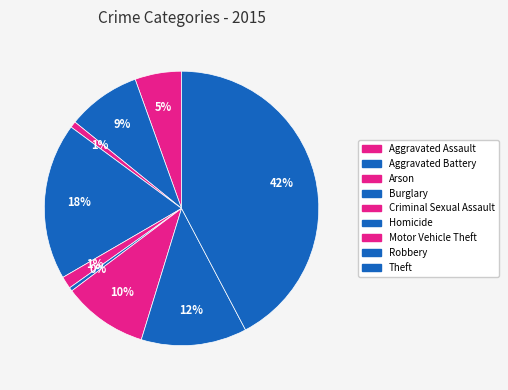

How many segments does this pie chart have?

9